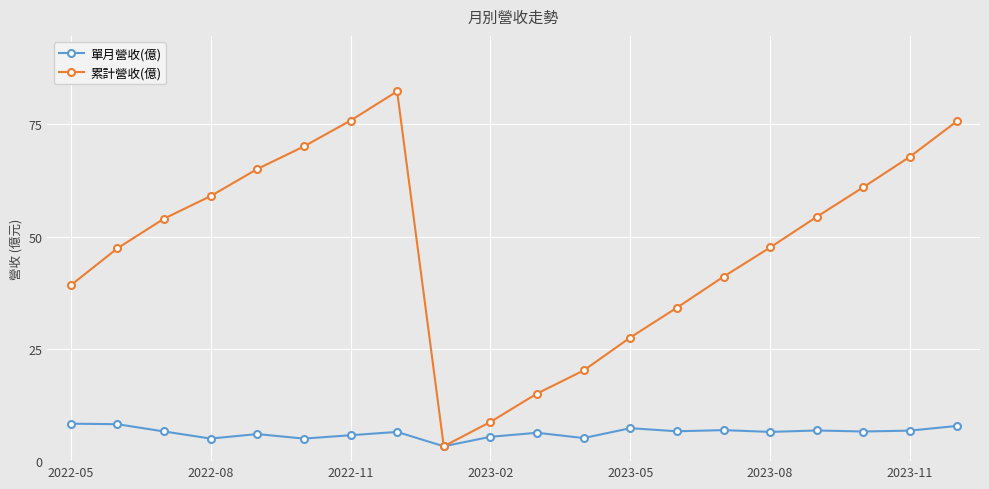

What is the value of the 累計營收(億) point at the 11th from the left?

15.1